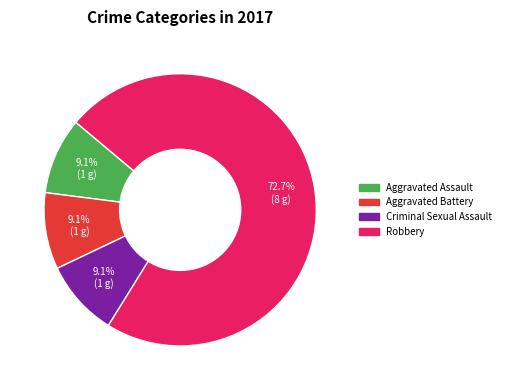

Is it true that Criminal Sexual Assault is 2% of the pie?

False